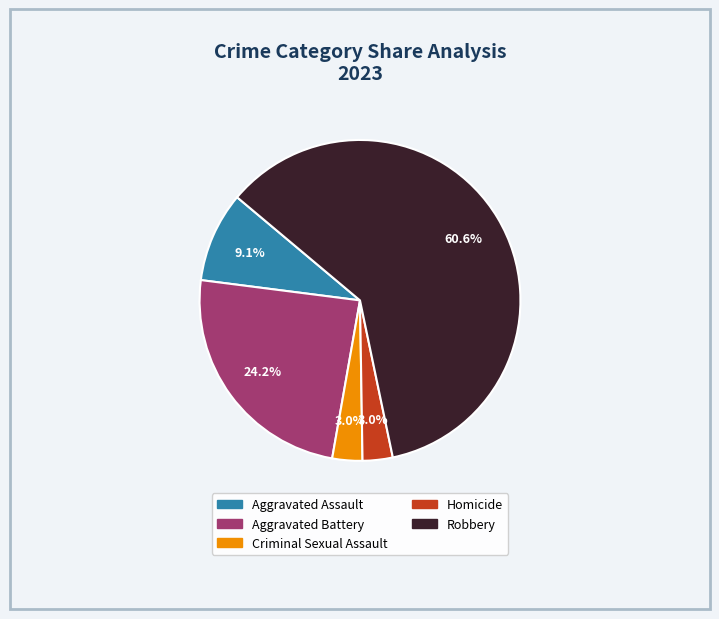

Does Robbery represent more than half of the total?

Yes